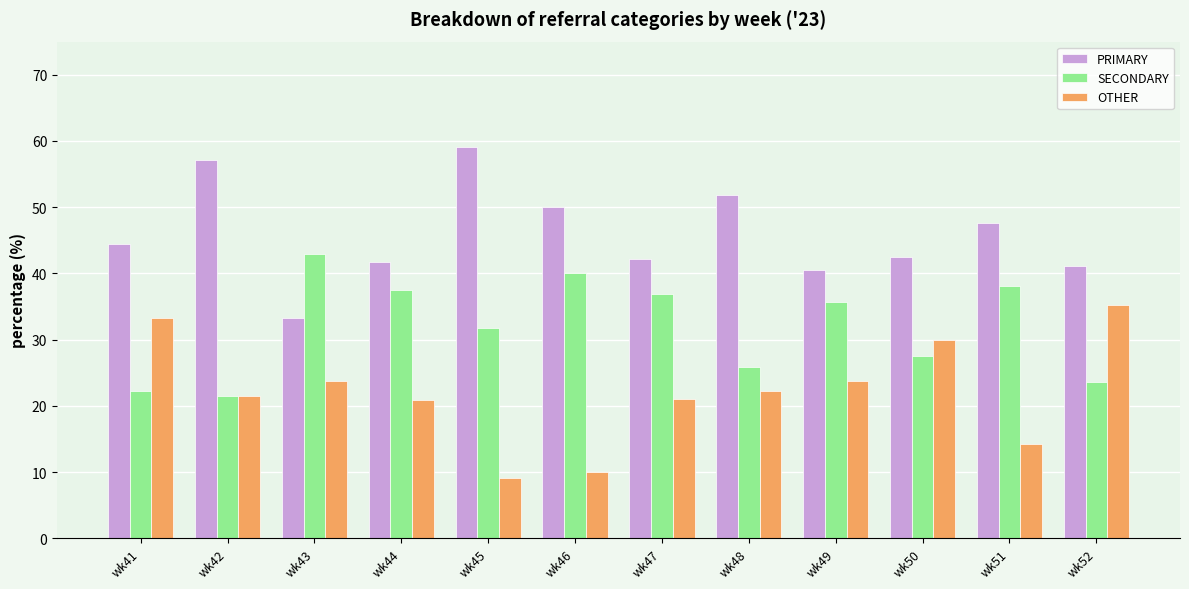

What is the difference between the second highest and minimum values in the OTHER series?

24.2